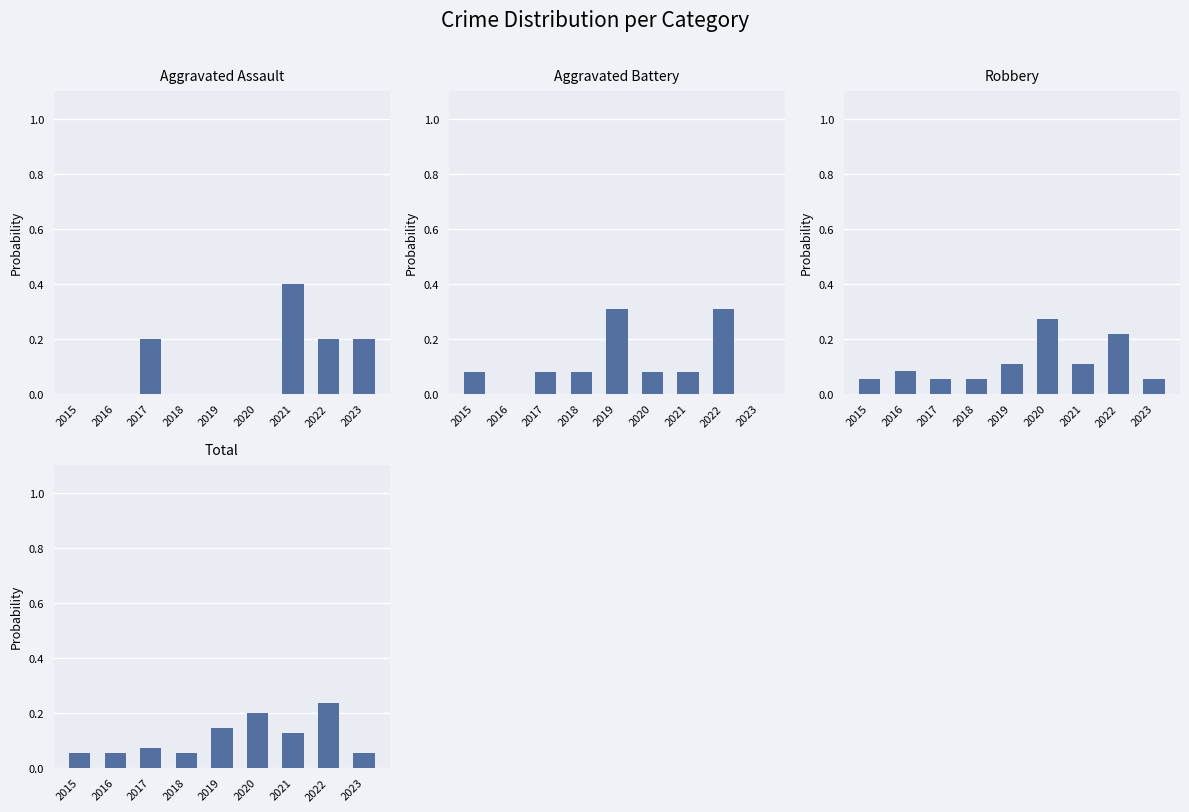

What is the sum of the Aggravated Assault values at 2015 and 2023?

0.2